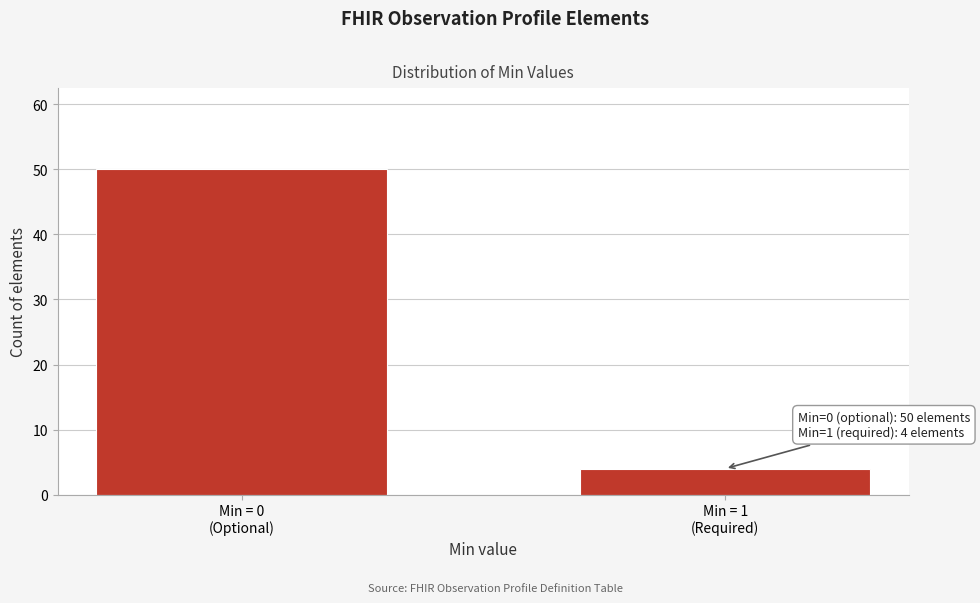

Reading left to right, what are all the values shown in this chart?

50	4